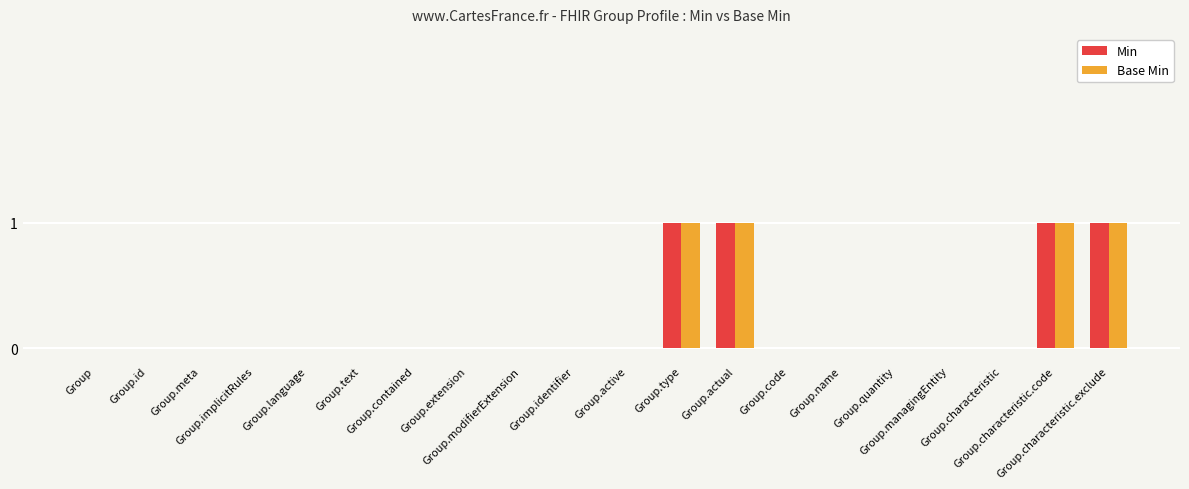

What is the sum of all Base Min values?

4